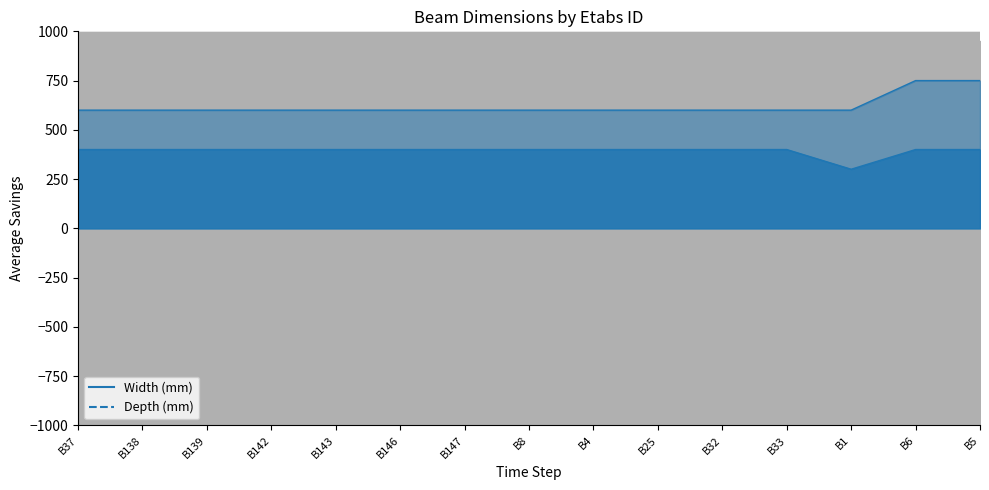

List the series in order of their peak value, highest first.

Depth (mm), Width (mm)